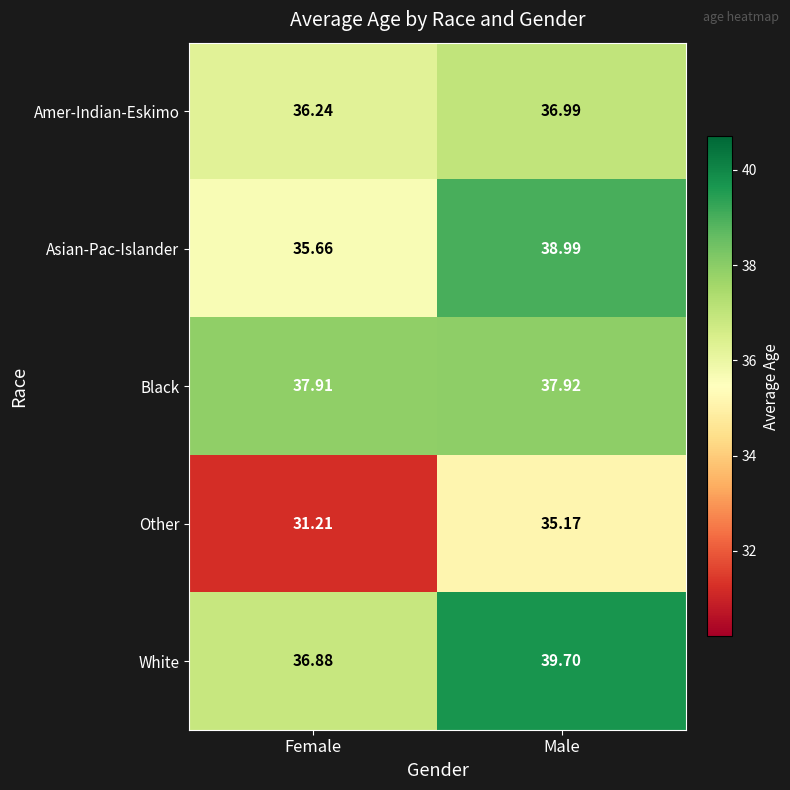

Is the value of Asian-Pac-Islander at Male greater than the value of Amer-Indian-Eskimo at Male?

Yes